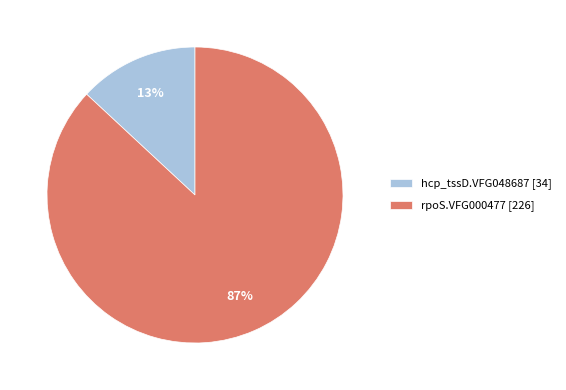

Do rpoS.VFG000477 [226] and hcp_tssD.VFG048687 [34] together represent more than half of the pie?

Yes